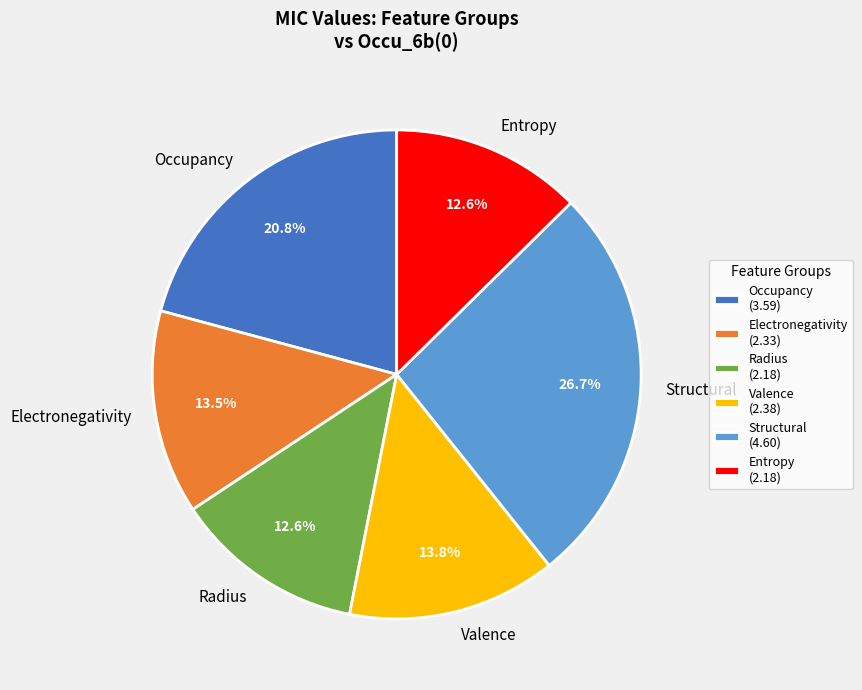

How many slices are in this pie chart?

6